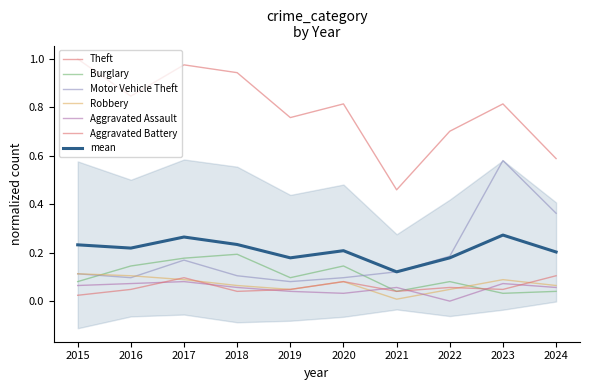

Is this an area chart (filled region under the line)?

No